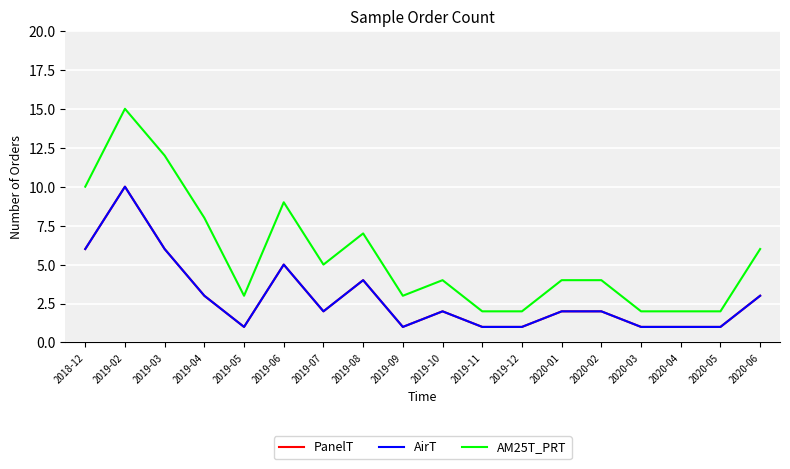

Reading left to right, list all the values displayed in this chart.

PanelT: 6	10	6	3	1	5	2	4	1	2	1	1	2	2	1	1	1	3
AirT: 6	10	6	3	1	5	2	4	1	2	1	1	2	2	1	1	1	3
AM25T_PRT: 10	15	12	8	3	9	5	7	3	4	2	2	4	4	2	2	2	6